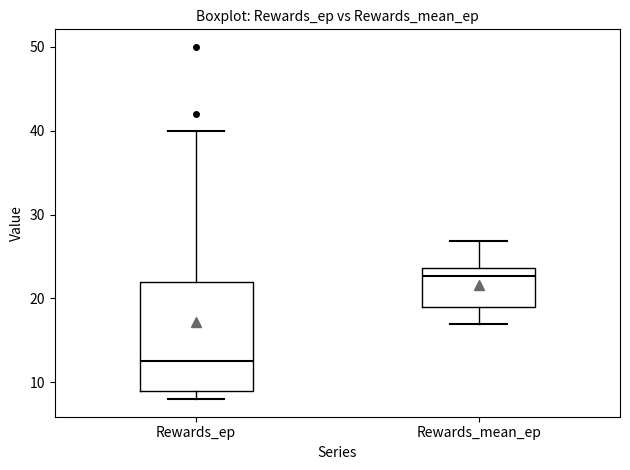

Comparing the boxes themselves (not the whiskers), which one is the tallest?

Rewards_ep